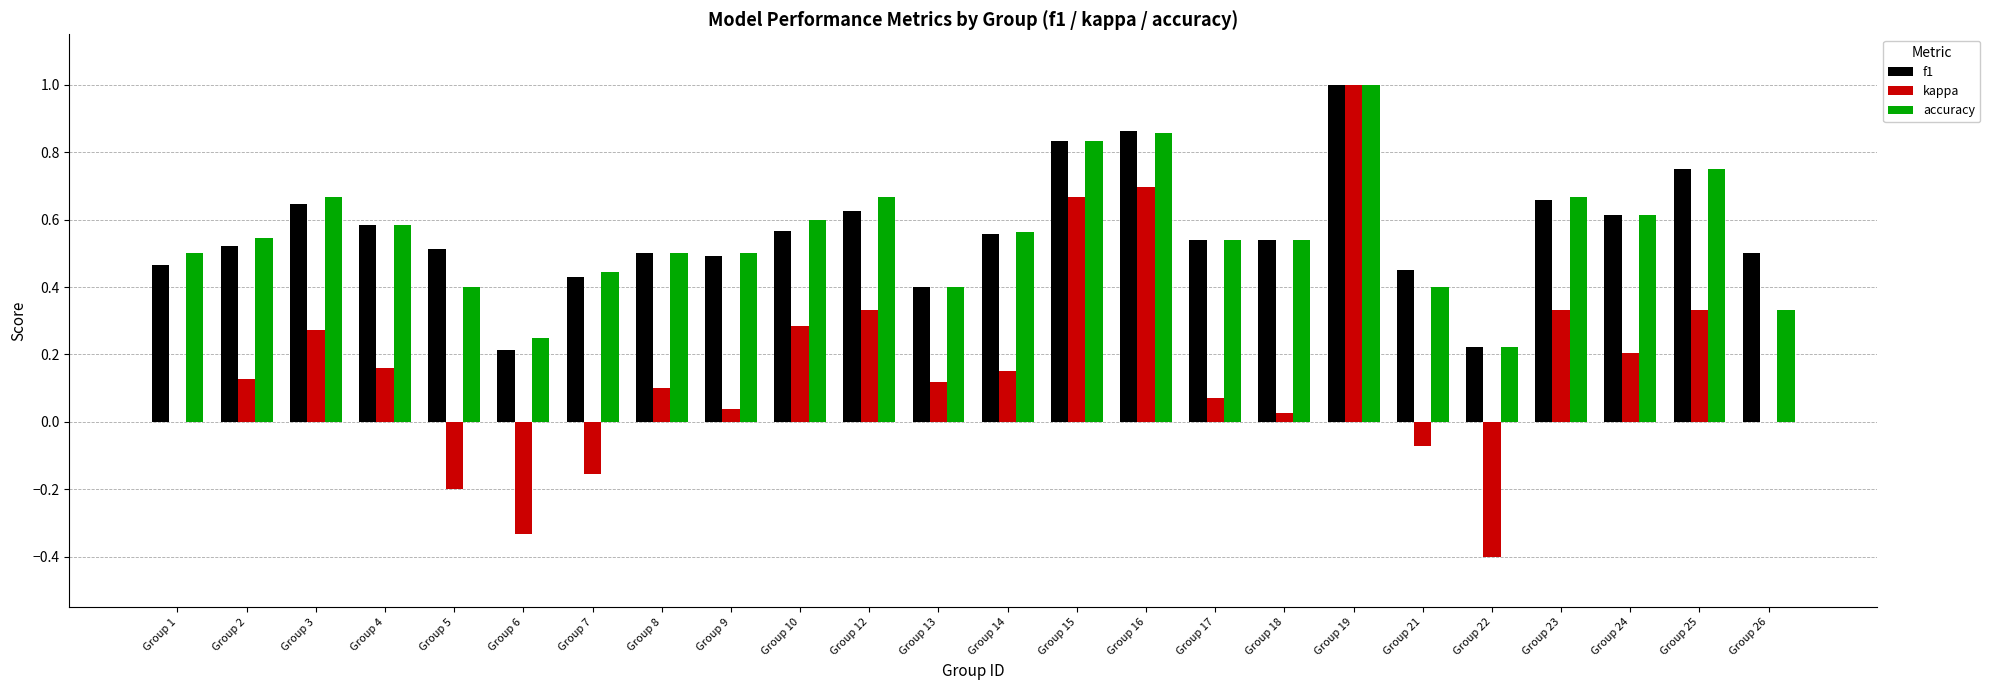

What is the maximum value for kappa?

1.0